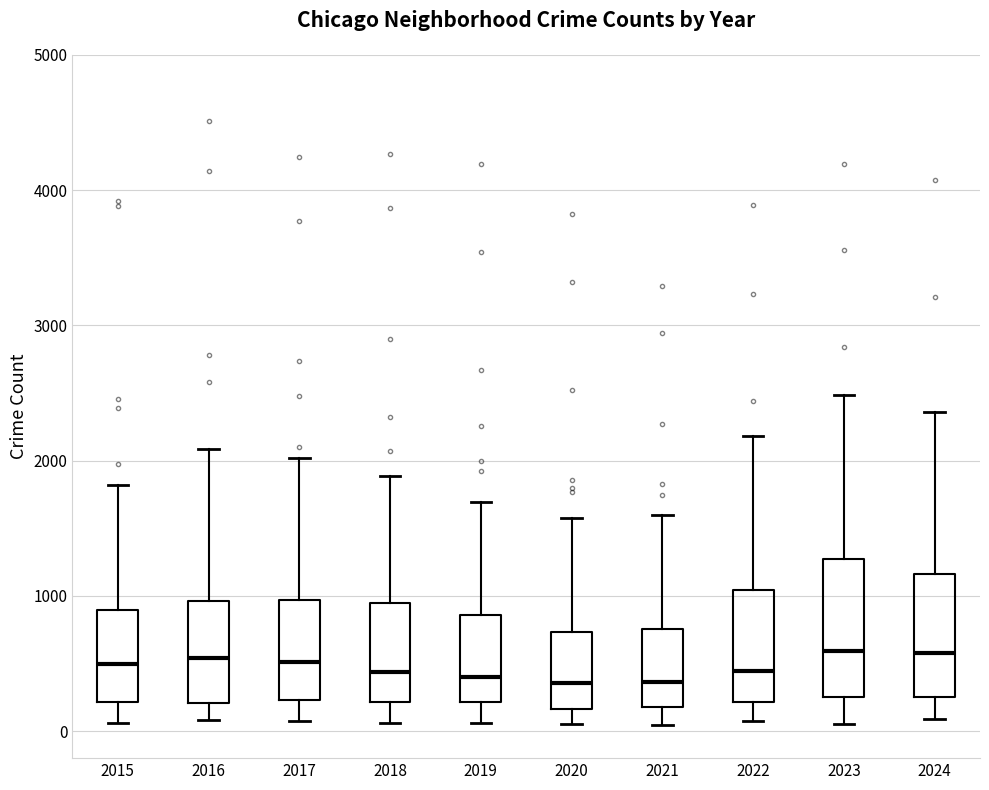

Reading left to right, transcribe this box plot: for each box, give where its median line is, the range the box spans, and where its two whiskers end, as read against the y-axis. The values are not printed on the chart, so give them approximately, as read against the axis.

2015: median 500, box 200 to 900, whiskers 100 to 1800
2016: median 500, box 200 to 1000, whiskers 100 to 2100
2017: median 500, box 200 to 1000, whiskers 100 to 2000
2018: median 400, box 200 to 900, whiskers 100 to 1900
2019: median 400, box 200 to 900, whiskers 100 to 1700
2020: median 400, box 200 to 700, whiskers 100 to 1600
2021: median 400, box 200 to 800, whiskers 0 to 1600
2022: median 400, box 200 to 1000, whiskers 100 to 2200
2023: median 600, box 300 to 1300, whiskers 100 to 2500
2024: median 600, box 200 to 1200, whiskers 100 to 2400